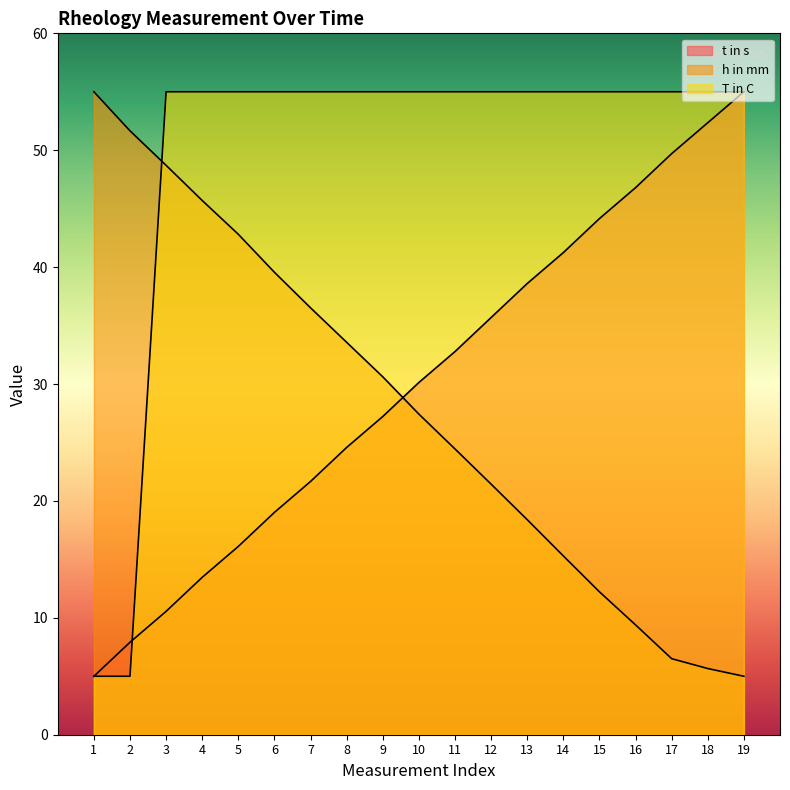

The value of h in mm at 1 is 55.0. True or false?

True